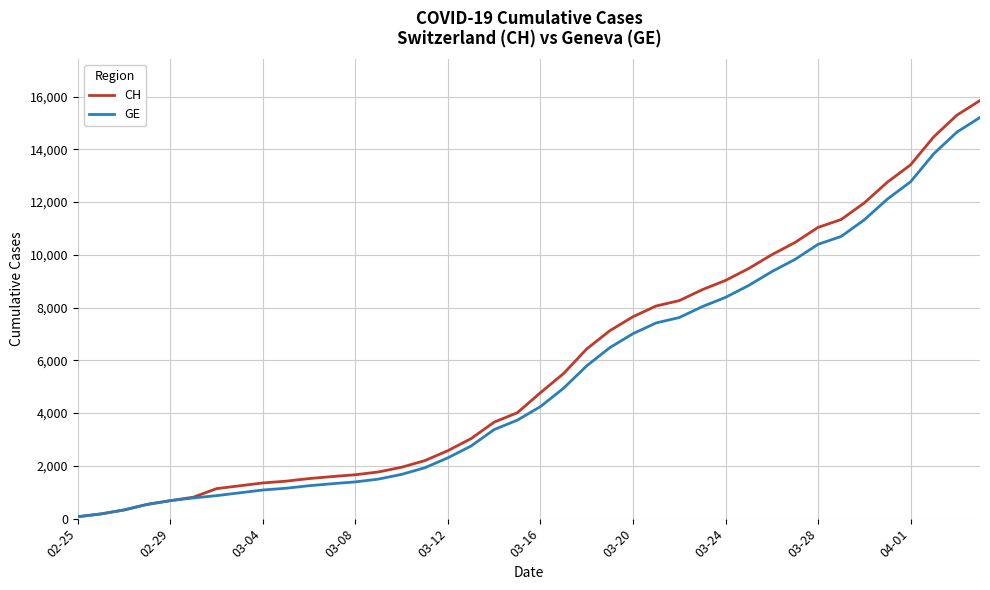

Which series has the largest range (max minus min)?

CH